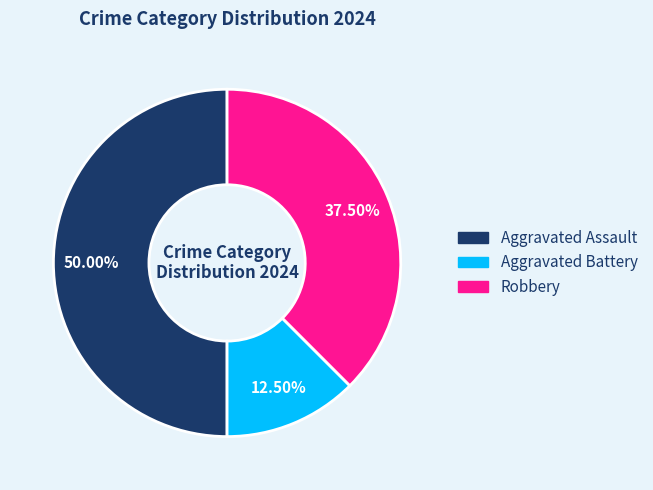

How many slices are in this pie chart?

3